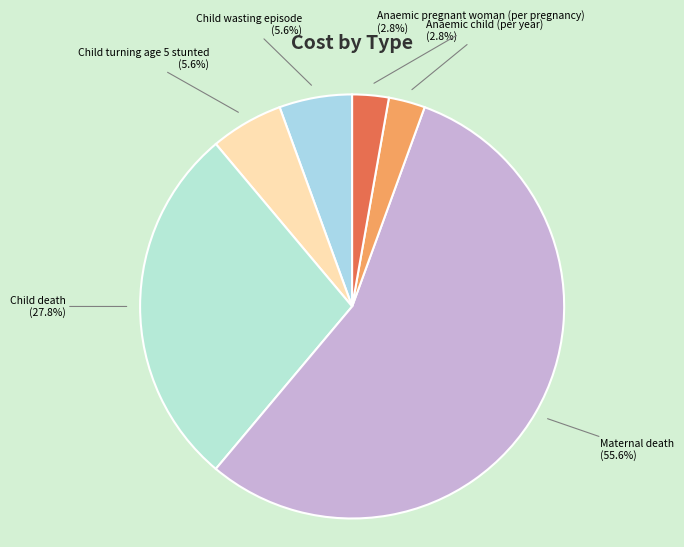

How many slices are in this pie chart?

6